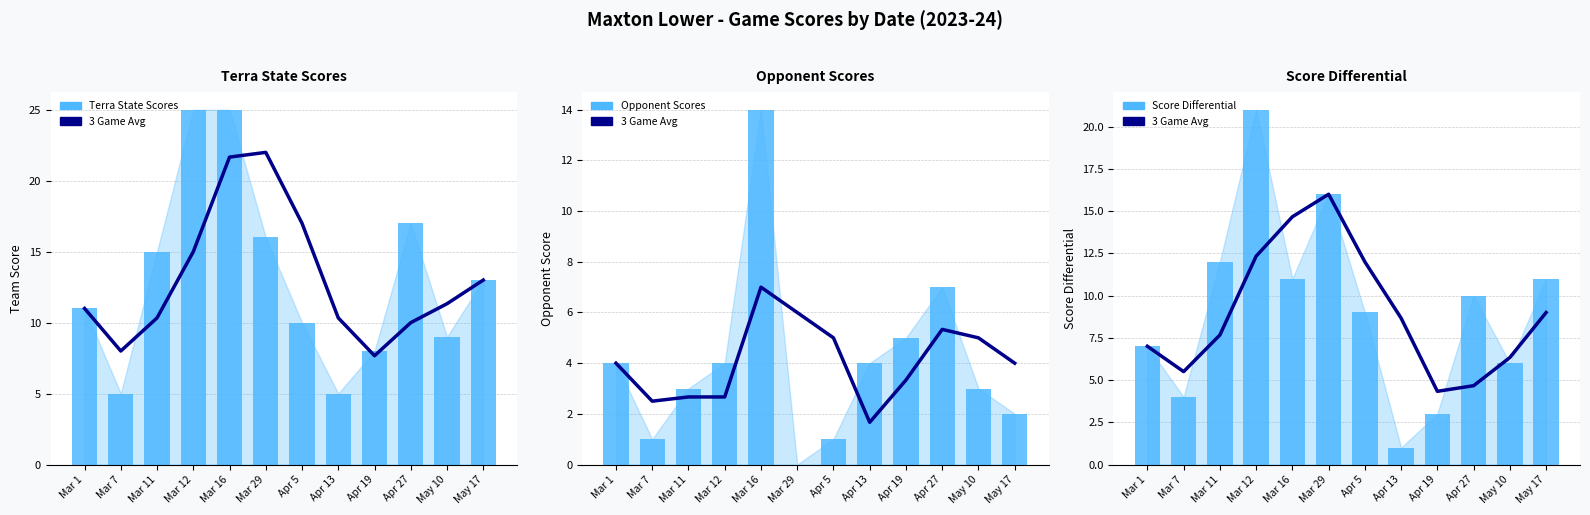

Reading left to right, extract all data points from this chart.

3 Game Avg: Mar 1=7.0	Mar 7=5.5	Mar 11=7.7	Mar 12=12.3	Mar 16=14.7	Mar 29=16.0	Apr 5=12.0	Apr 13=8.7	Apr 19=4.3	Apr 27=4.7	May 10=6.3	May 17=9.0
Terra State Scores: Mar 1=11.0	Mar 7=5.0	Mar 11=15.0	Mar 12=25.0	Mar 16=25.0	Mar 29=16.0	Apr 5=10.0	Apr 13=5.0	Apr 19=8.0	Apr 27=17.0	May 10=9.0	May 17=13.0
Opponent Scores: Mar 1=4.0	Mar 7=1.0	Mar 11=3.0	Mar 12=4.0	Mar 16=14.0	Mar 29=0.0	Apr 5=1.0	Apr 13=4.0	Apr 19=5.0	Apr 27=7.0	May 10=3.0	May 17=2.0
Score Differential: Mar 1=7.0	Mar 7=4.0	Mar 11=12.0	Mar 12=21.0	Mar 16=11.0	Mar 29=16.0	Apr 5=9.0	Apr 13=1.0	Apr 19=3.0	Apr 27=10.0	May 10=6.0	May 17=11.0